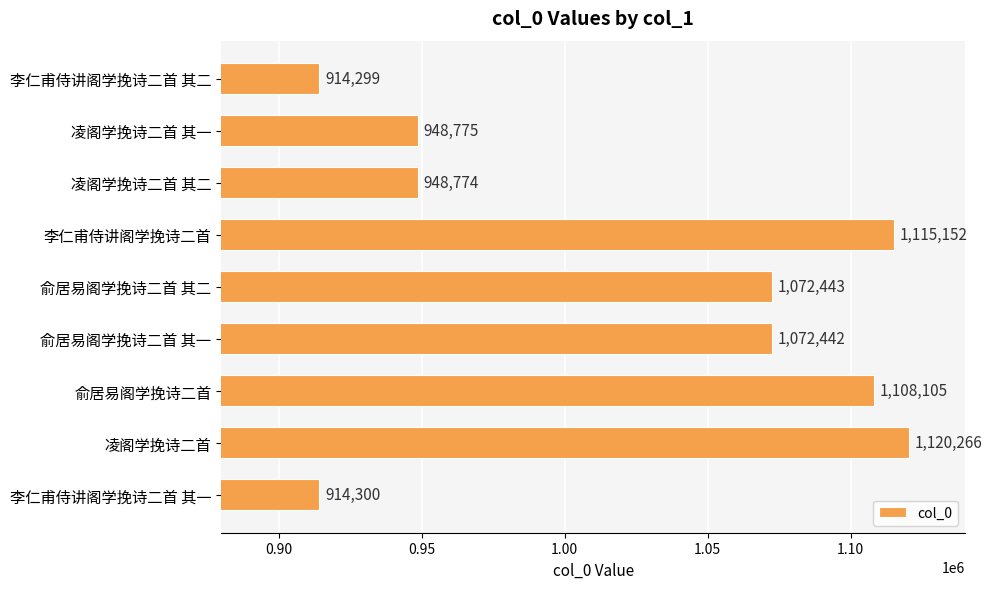

Where is the data nearest to the value 1017282?

俞居易阁学挽诗二首 其一